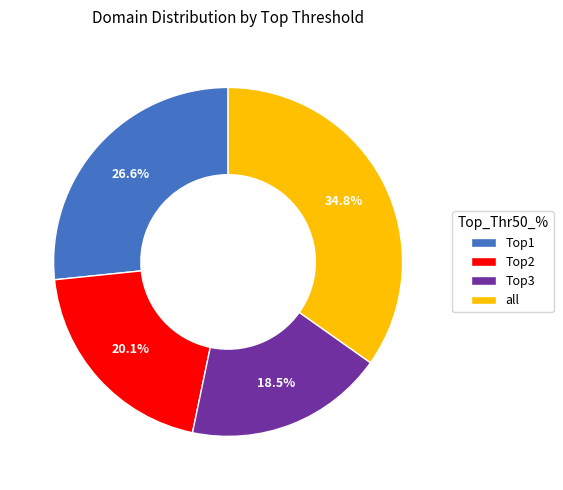

Which category has the smallest portion of the pie?

Top3